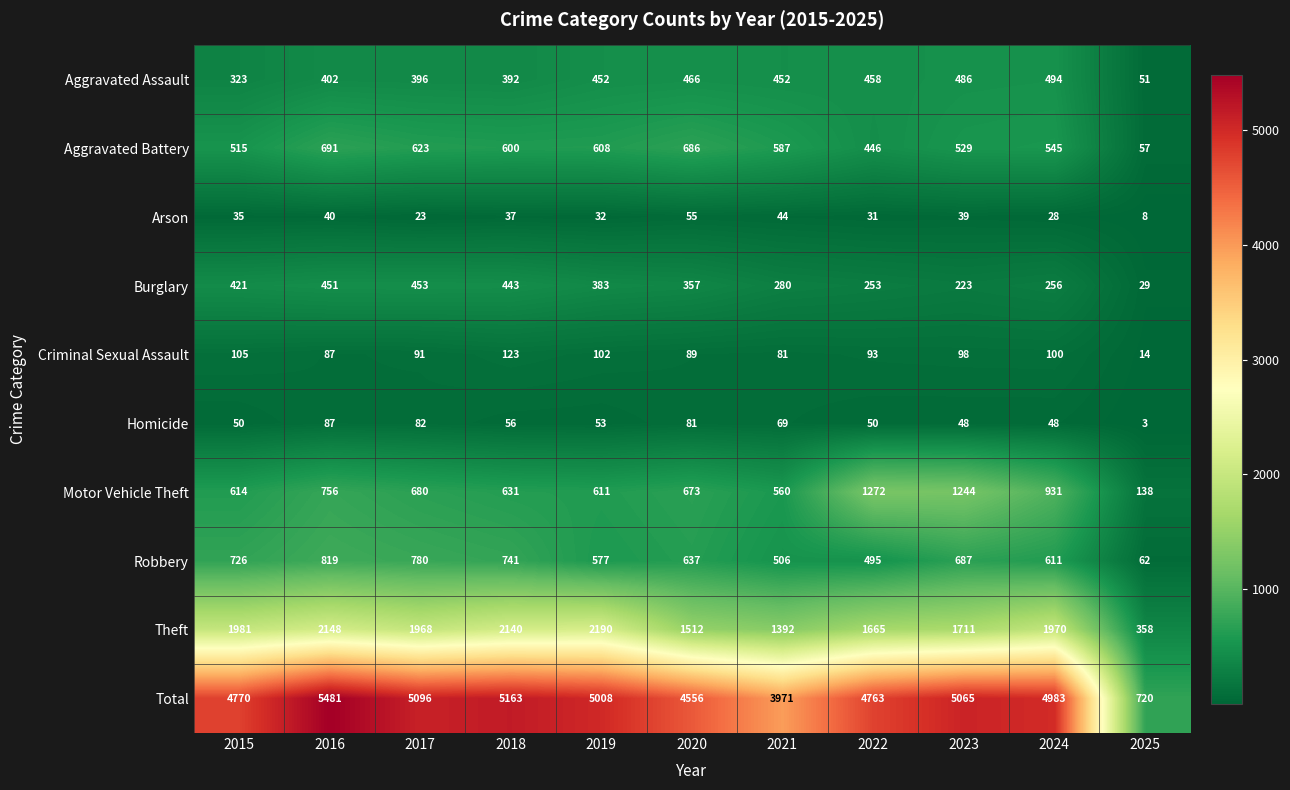

Which series has the largest total across all categories?

Total